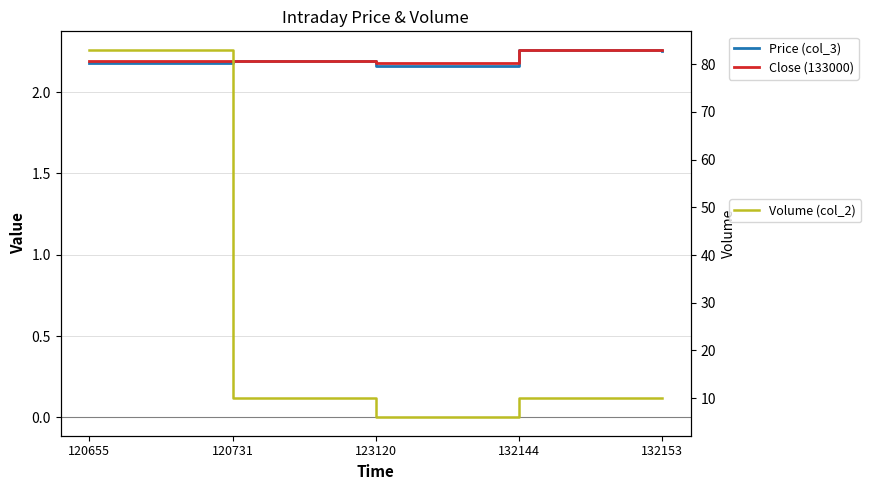

What is the difference between the Volume (col_2) values at 132144 and 123120?

4.0